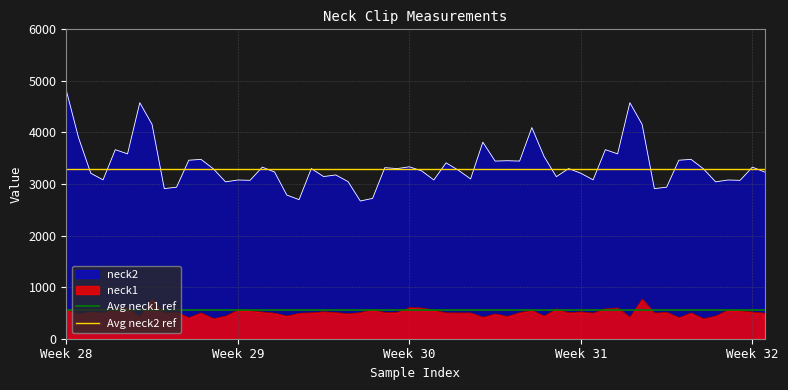

True or false: neck2 and neck1 intersect in this chart.

False